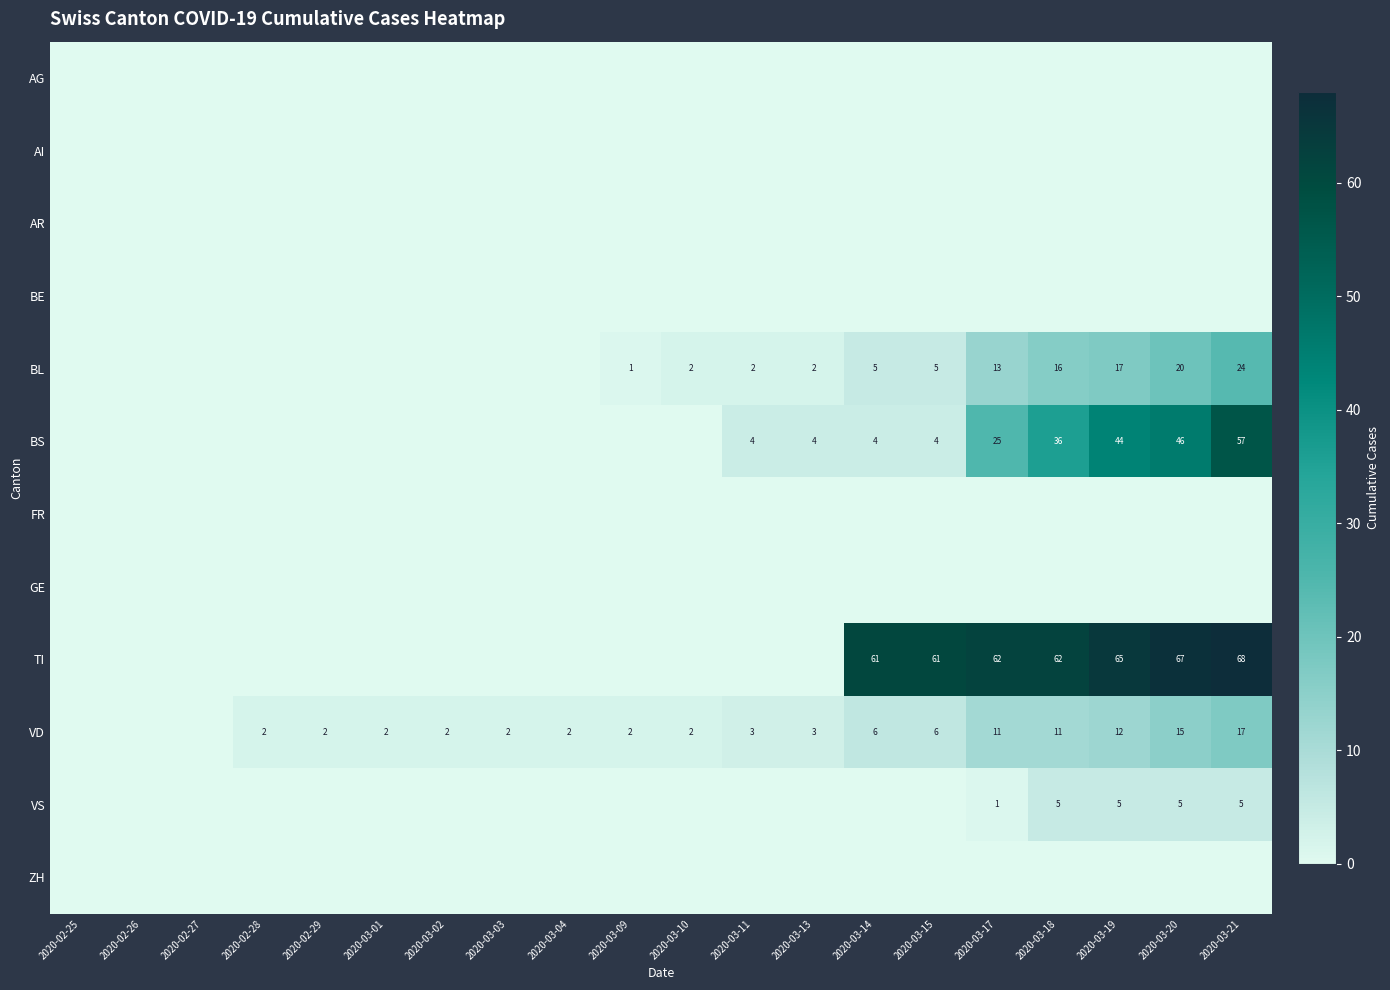

Where is VS nearest to the value 2?

2020-03-17